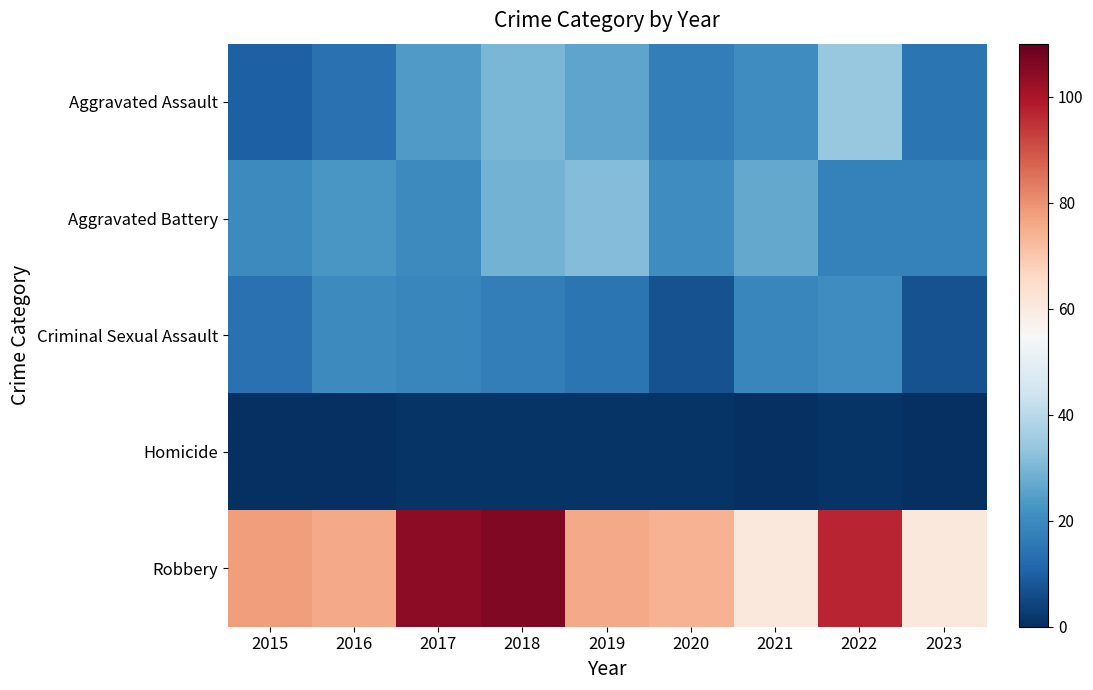

Reading right to left, extract all data points from this chart.

Aggravated Assault: 2023=15	2022=34	2021=21	2020=17	2019=26	2018=30	2017=24	2016=14	2015=10
Aggravated Battery: 2023=18	2022=18	2021=27	2020=21	2019=31	2018=29	2017=20	2016=23	2015=20
Criminal Sexual Assault: 2023=7	2022=21	2021=19	2020=7	2019=15	2018=17	2017=19	2016=20	2015=14
Homicide: 2023=0	2022=1	2021=0	2020=1	2019=1	2018=1	2017=1	2016=0	2015=0
Robbery: 2023=61	2022=97	2021=61	2020=74	2019=76	2018=106	2017=104	2016=76	2015=78